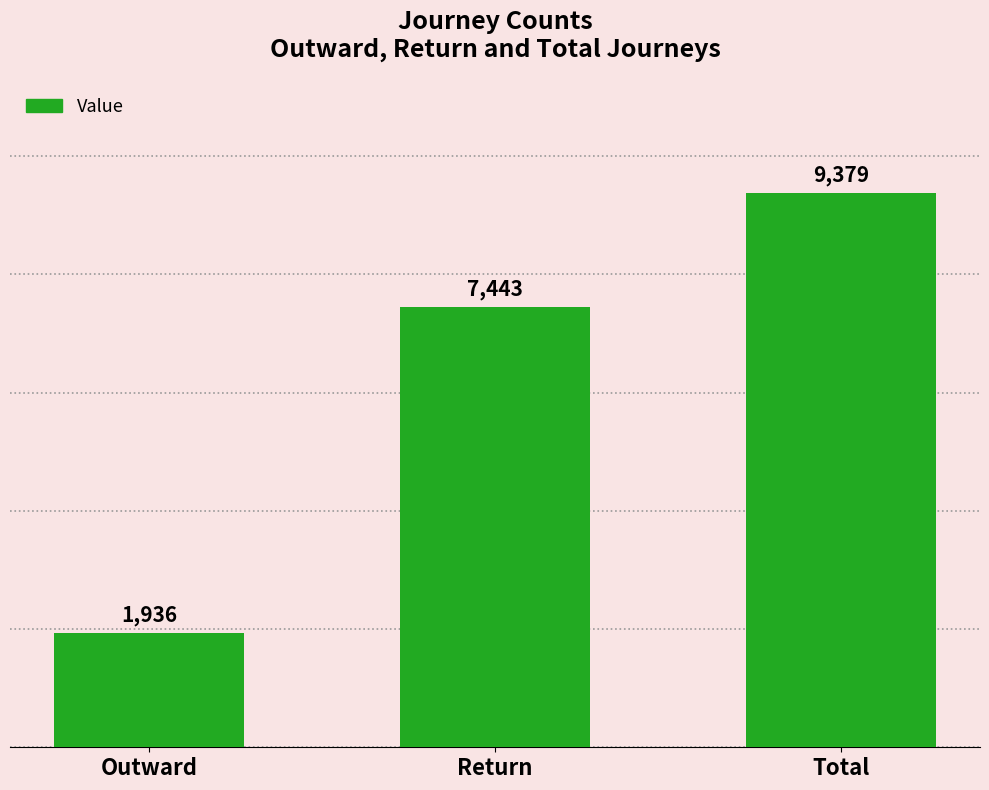

Reading left to right, what are all the values shown in this chart?

Outward=1936	Return=7443	Total=9379